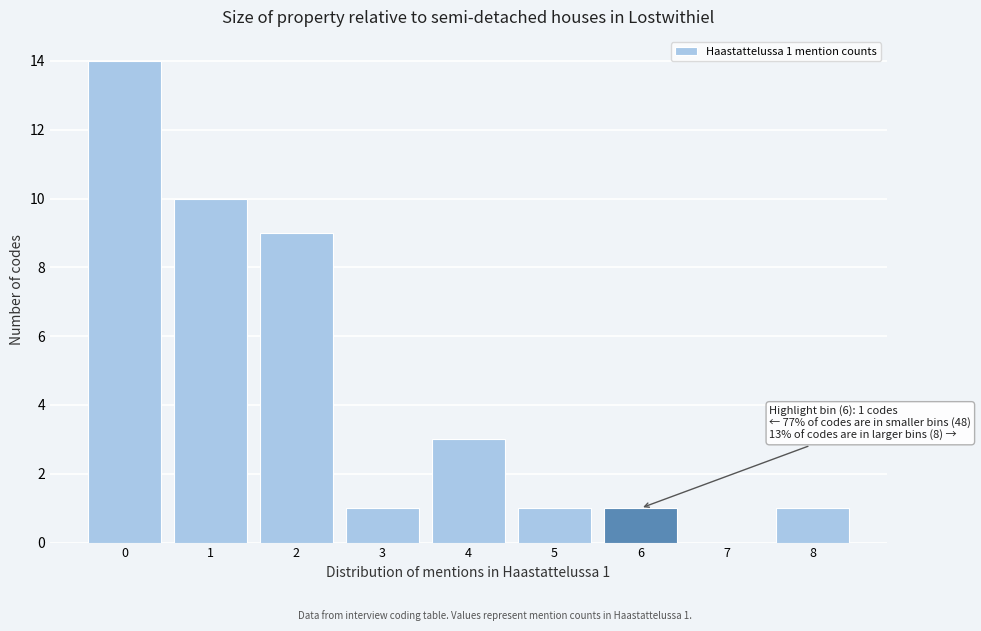

Reading left to right, list all the values displayed in this chart.

0=14	1=10	2=9	3=1	4=3	5=1	6=1	7=0	8=1